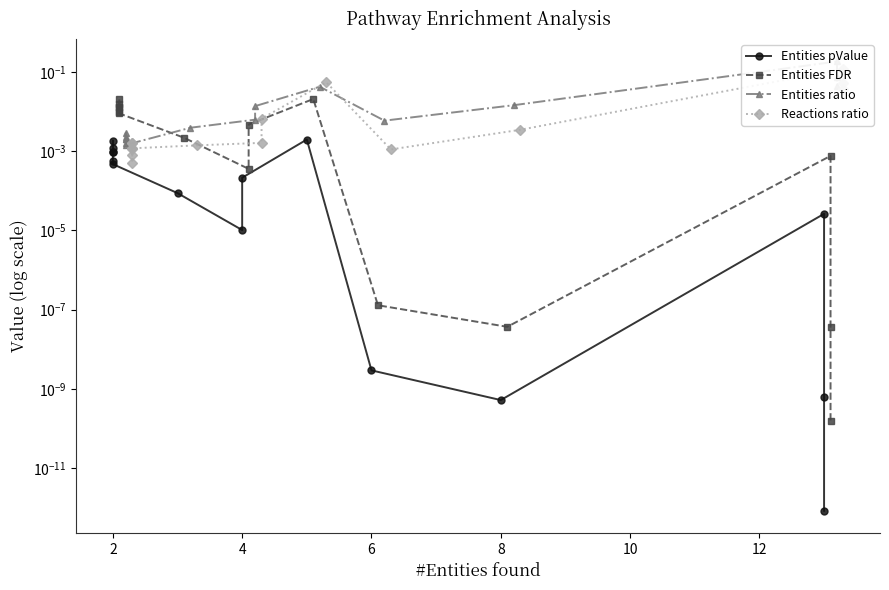

What is the difference between the Entities ratio values at 12 and 13?

0.1